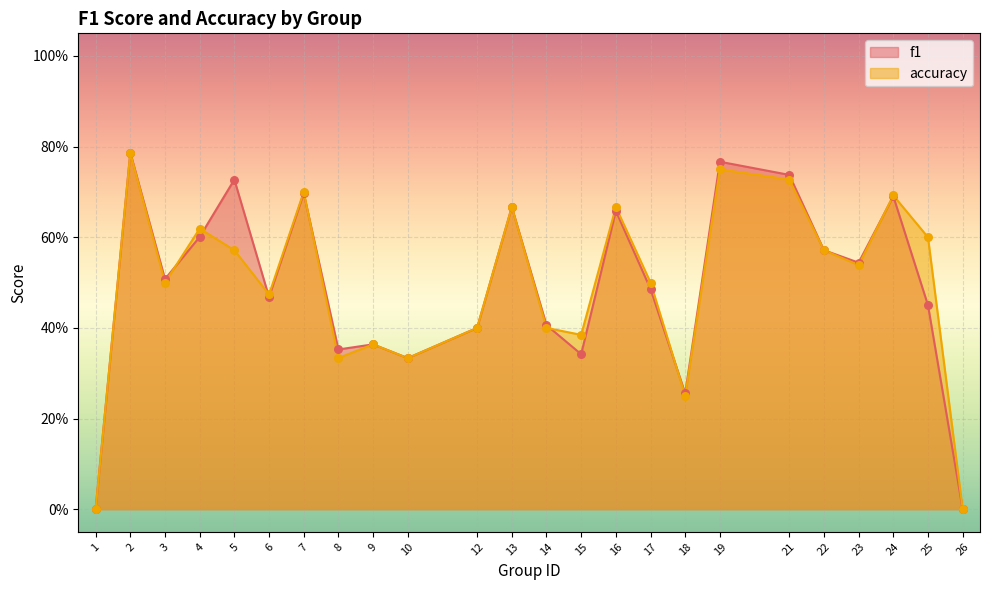

What are all the series names shown in the legend?

f1, accuracy